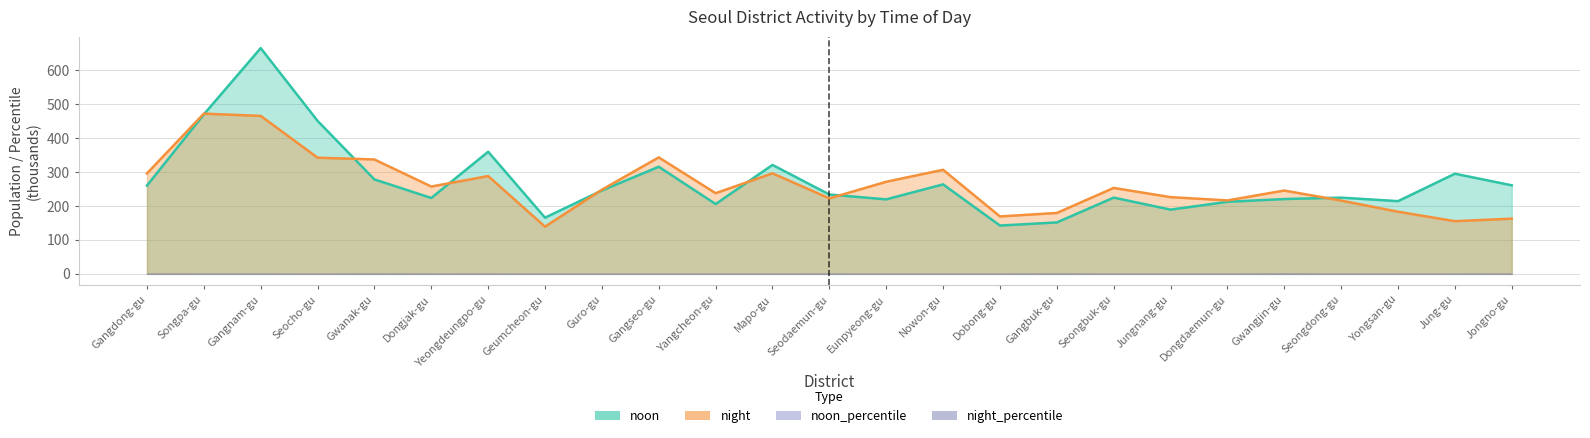

Where is the first local maximum for noon?

Gangnam-gu